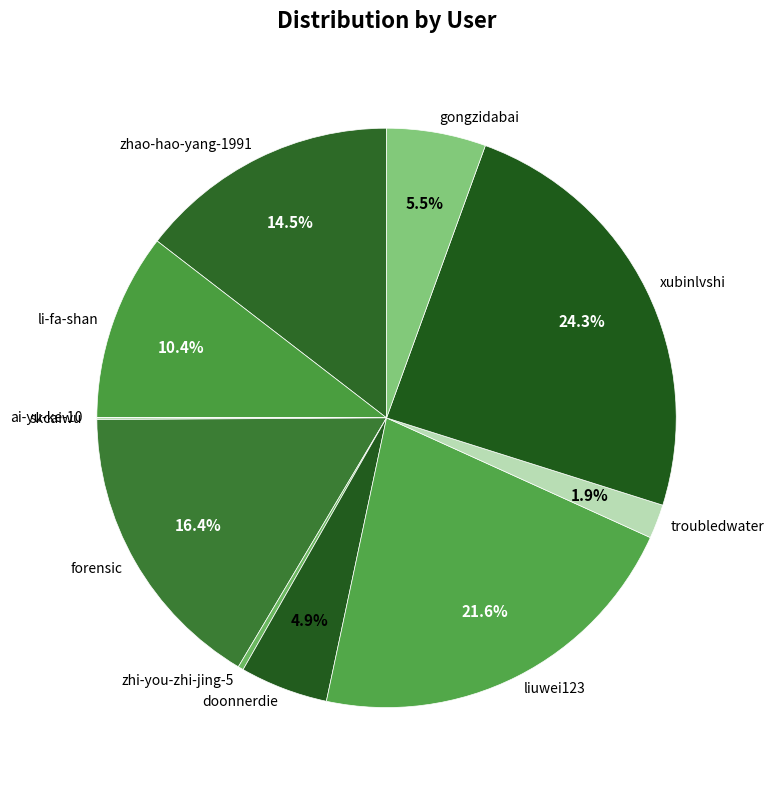

To the nearest percent, what is the difference between the largest and smallest slice percentages?

24%